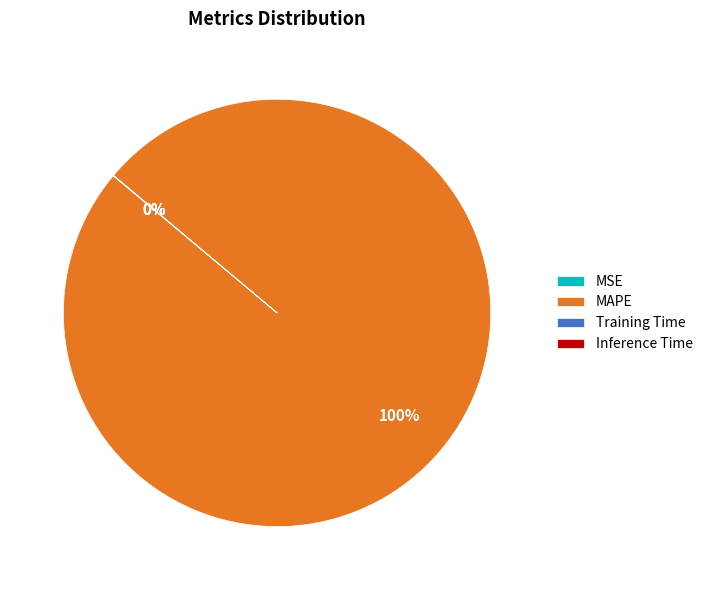

Which slice is the largest?

MAPE